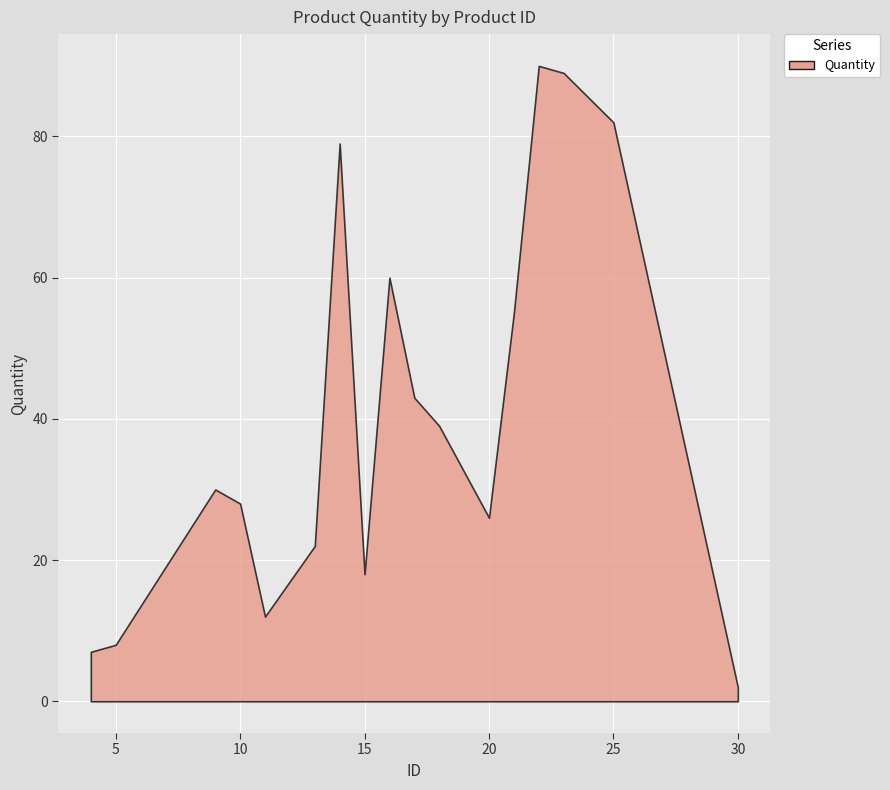

The value at 20 is 39. True or false?

False